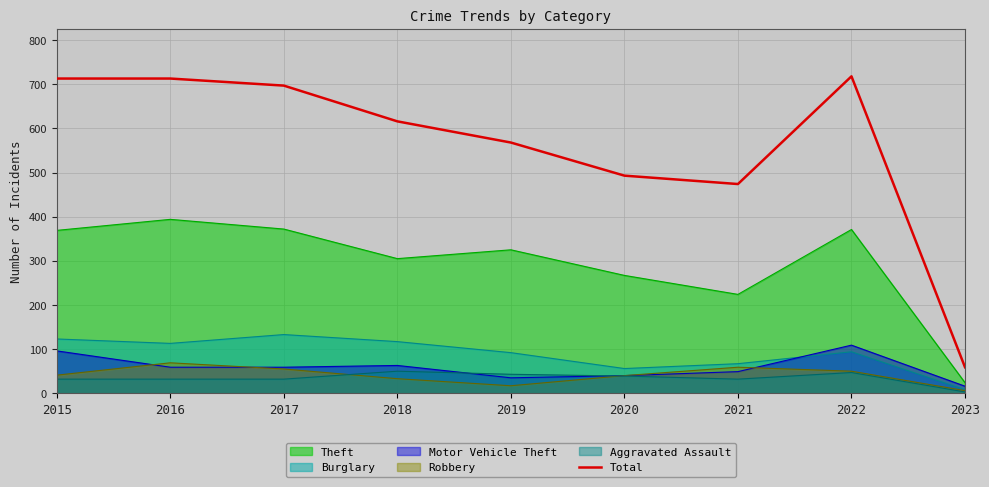

What is the value of the 8th point from the left?

718